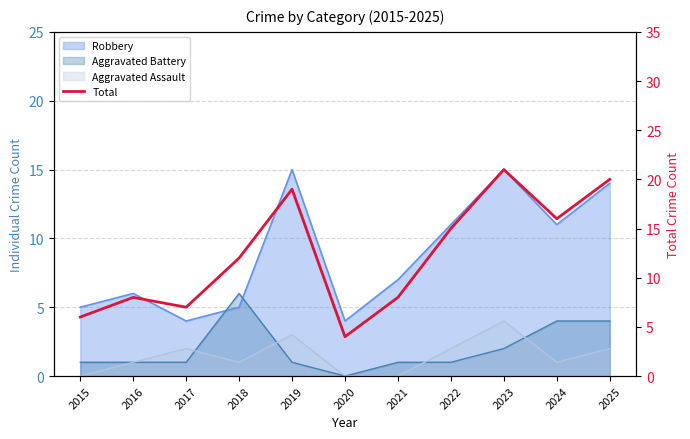

Rank the categories by value from highest to lowest.

2023, 2025, 2019, 2024, 2022, 2018, 2016, 2021, 2017, 2015, 2020